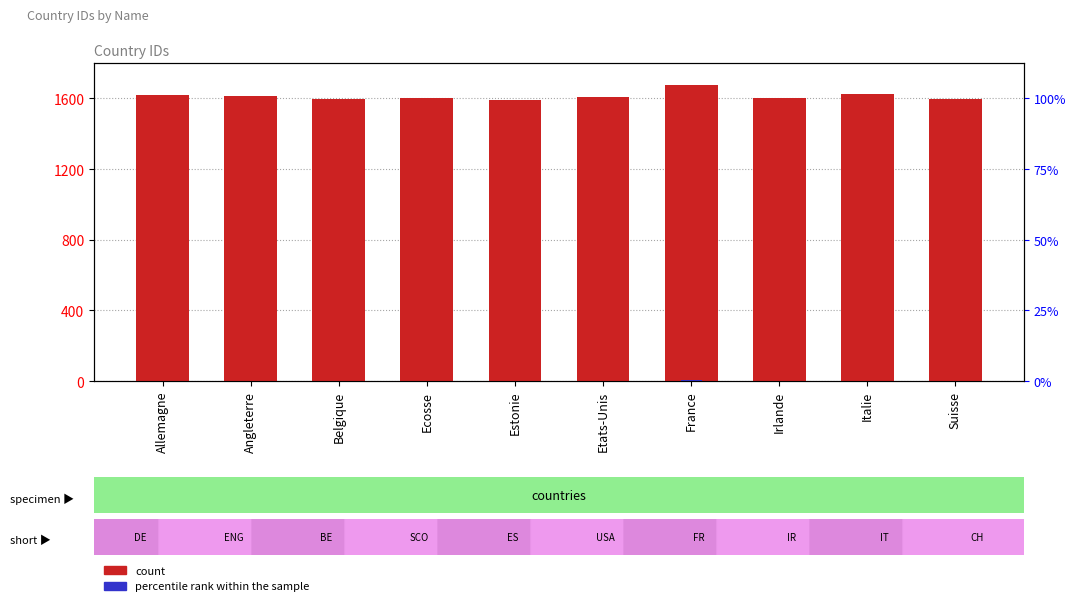

What is the difference between the second highest and second lowest values in the percentile rank within the sample series?

1.5